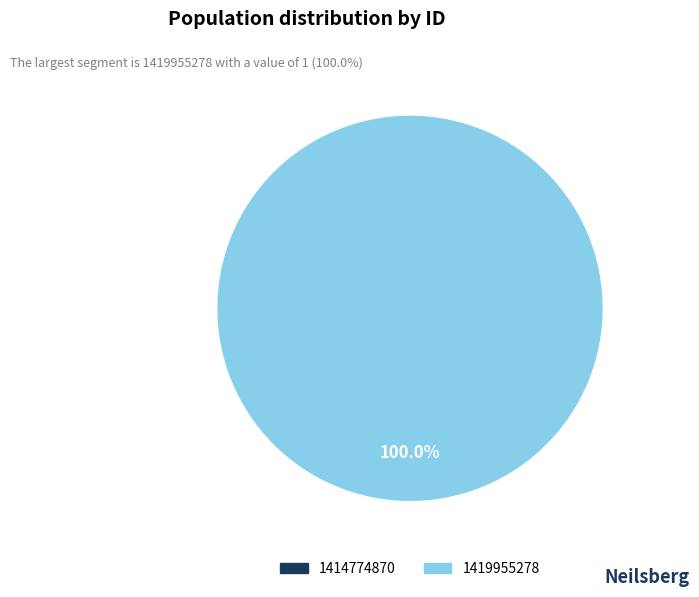

Which slice represents more than half of the pie?

1419955278